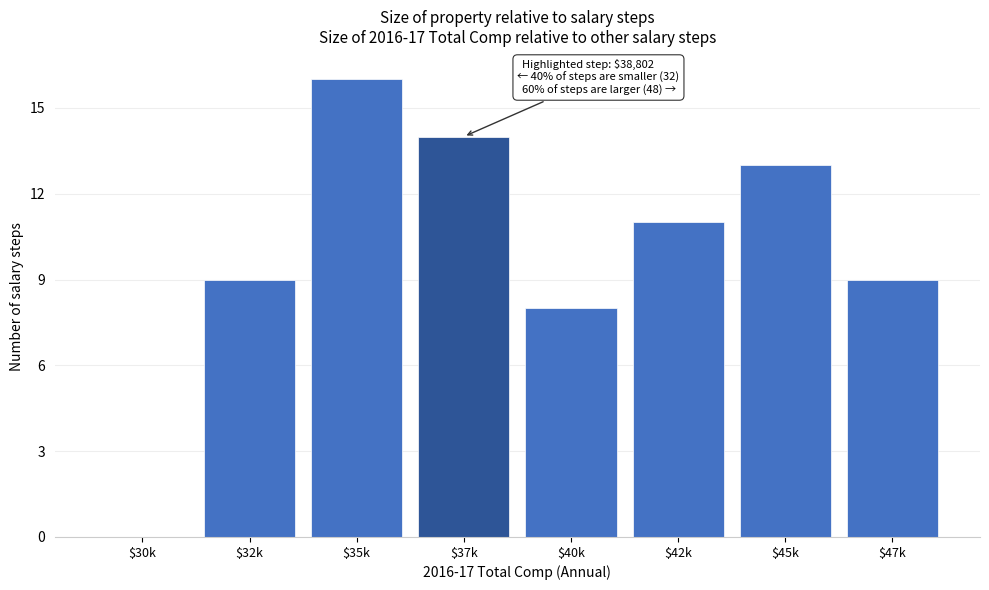

Is it true that the value at $42k is 11?

True